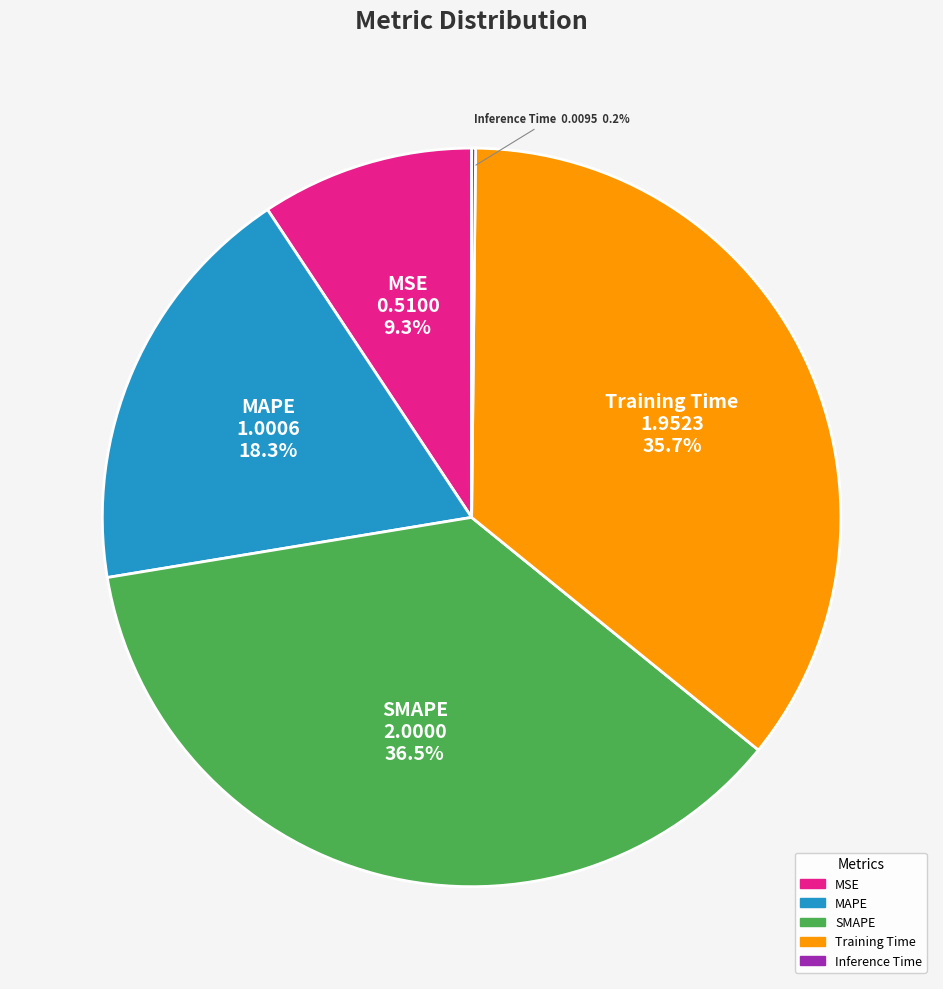

What is the ratio of the value at SMAPE to the value at MAPE?

2.0